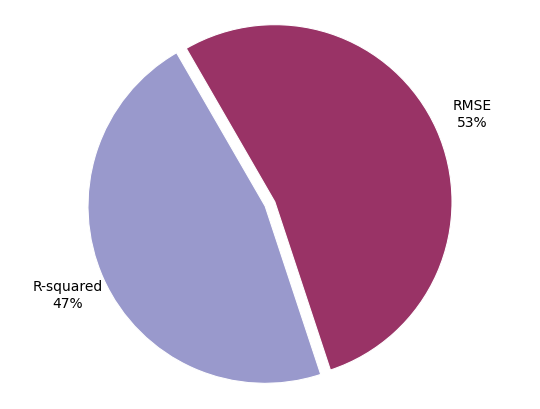

To the nearest percent, what is the combined percentage of R-squared and RMSE?

100%